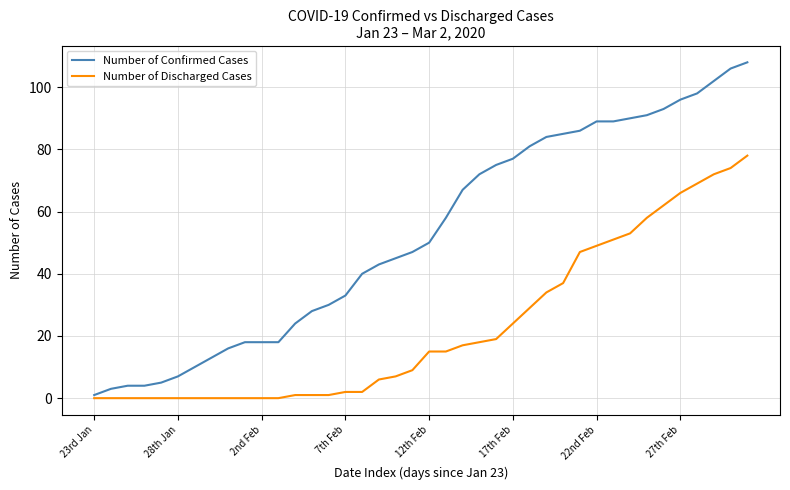

Does the chart display data point markers on the line(s)?

No